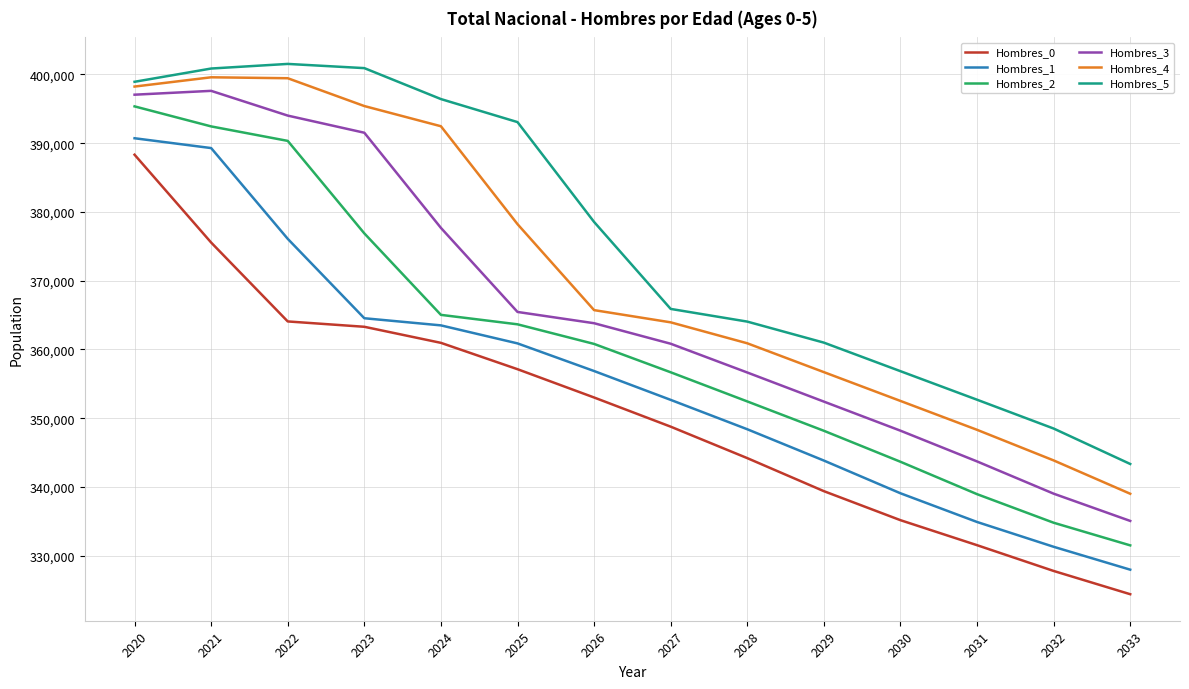

The value of Hombres_5 at 2030 is 356838. True or false?

True